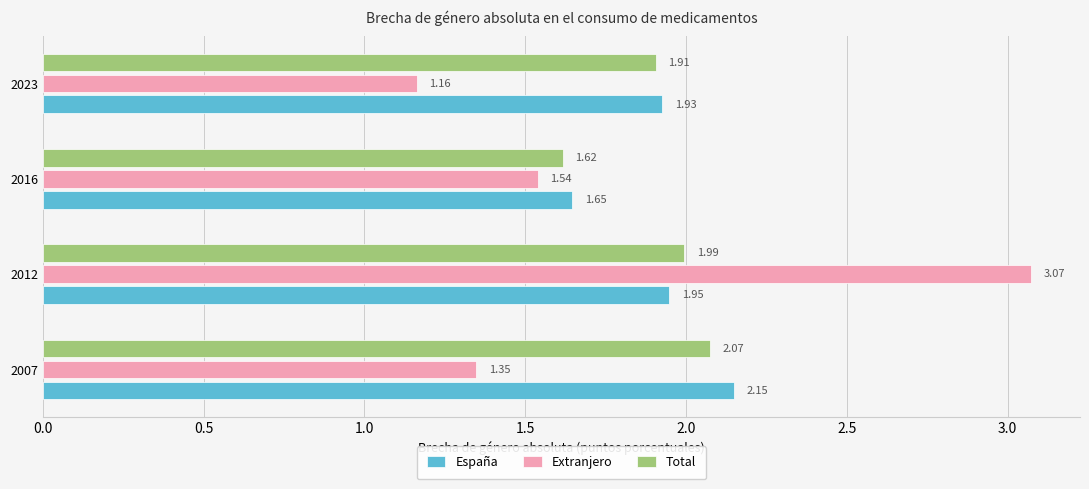

Rank the categories by Extranjero value from lowest to highest.

2023, 2007, 2016, 2012